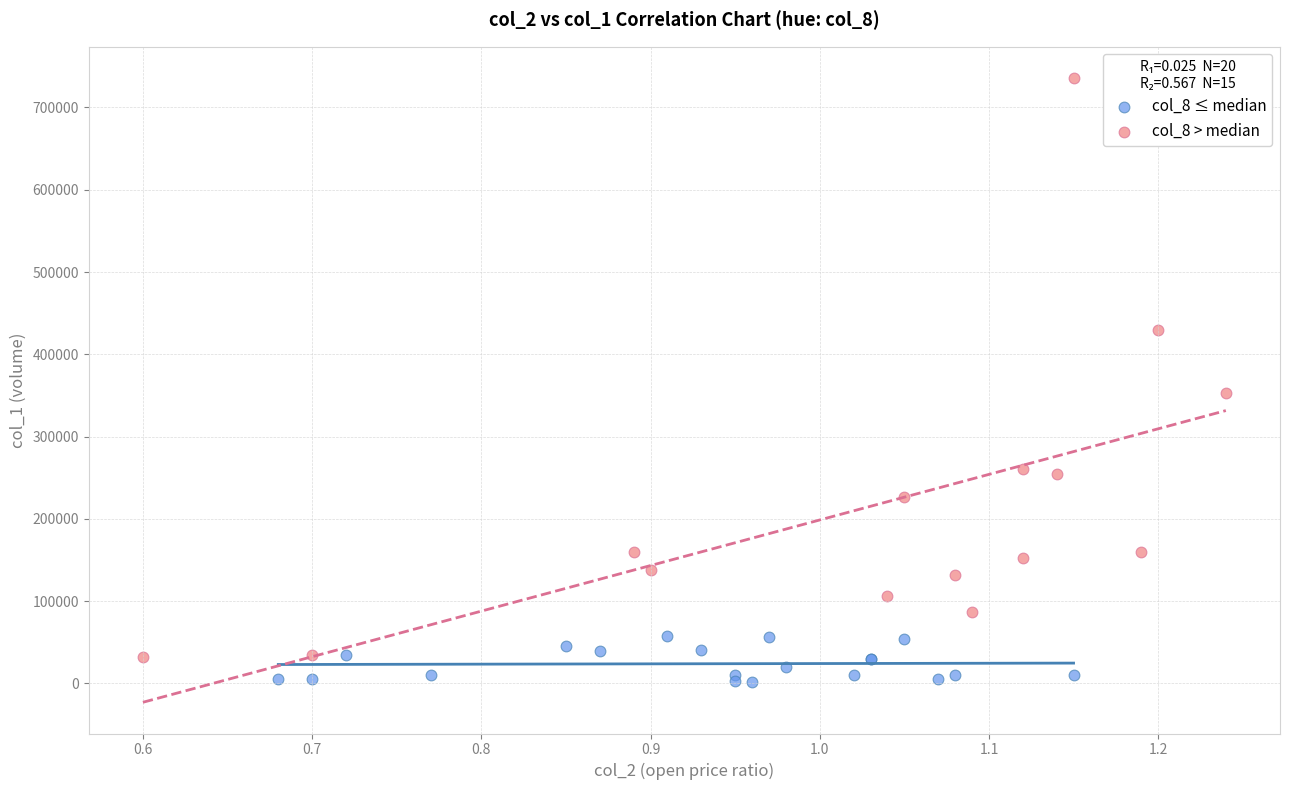

Which series reaches the maximum Y coordinate?

col_8 > median